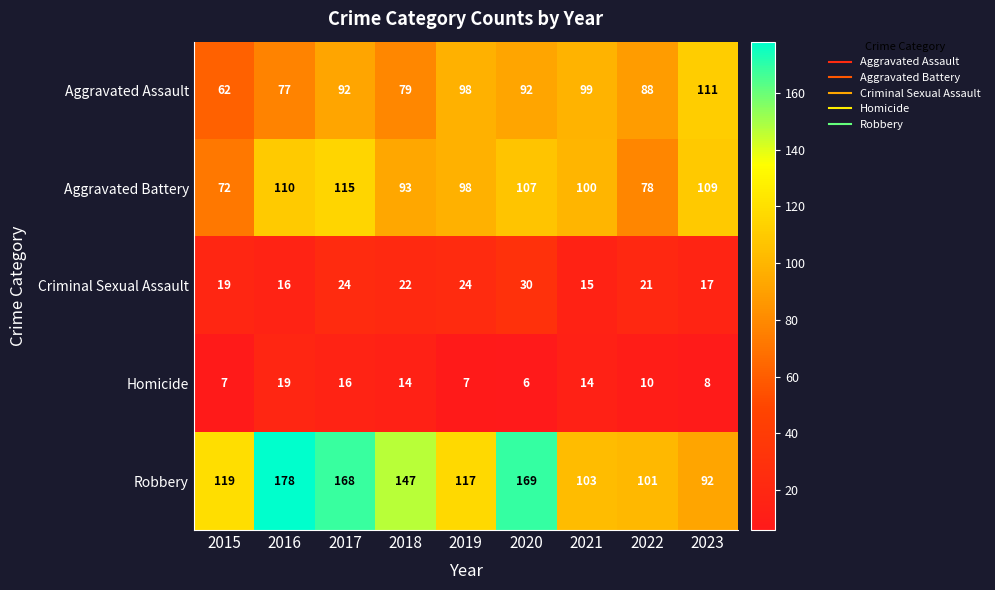

The value of Homicide at 2023 is 10. True or false?

False